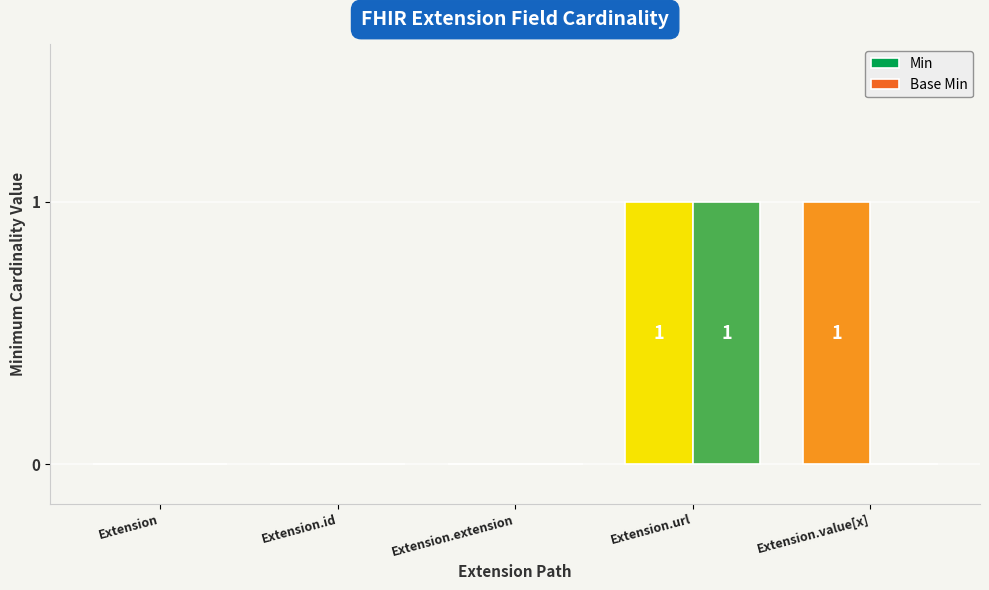

Rank the series at Extension.value[x] from lowest to highest value.

Base Min, Min